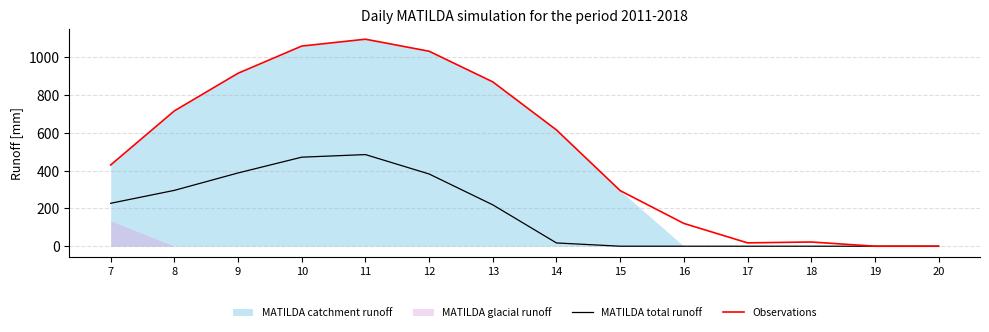

Which series has the largest range (max minus min)?

Observations